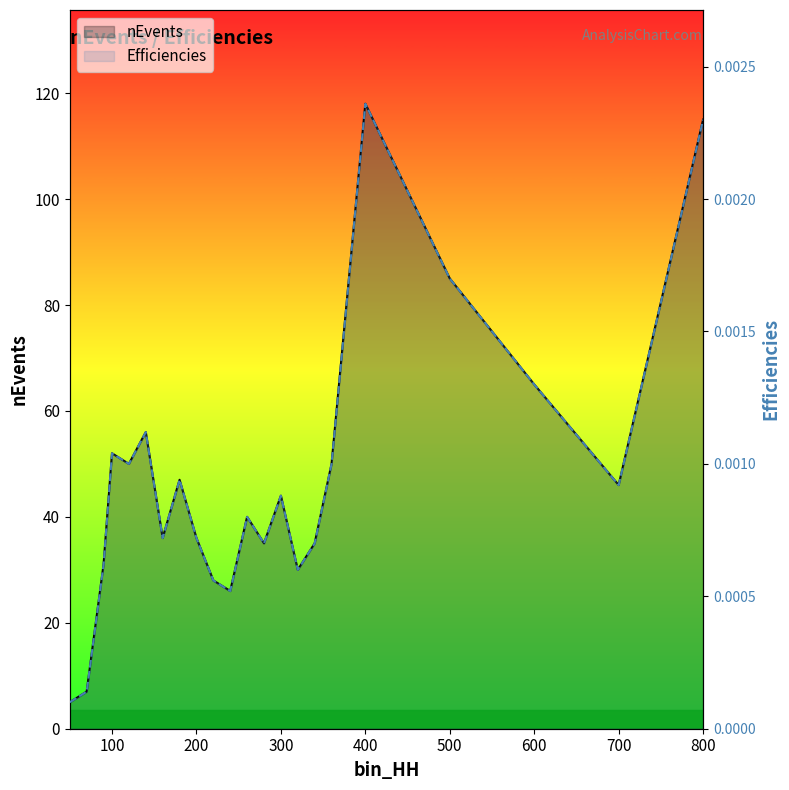

What are all the series names shown in the legend?

nEvents, Efficiencies